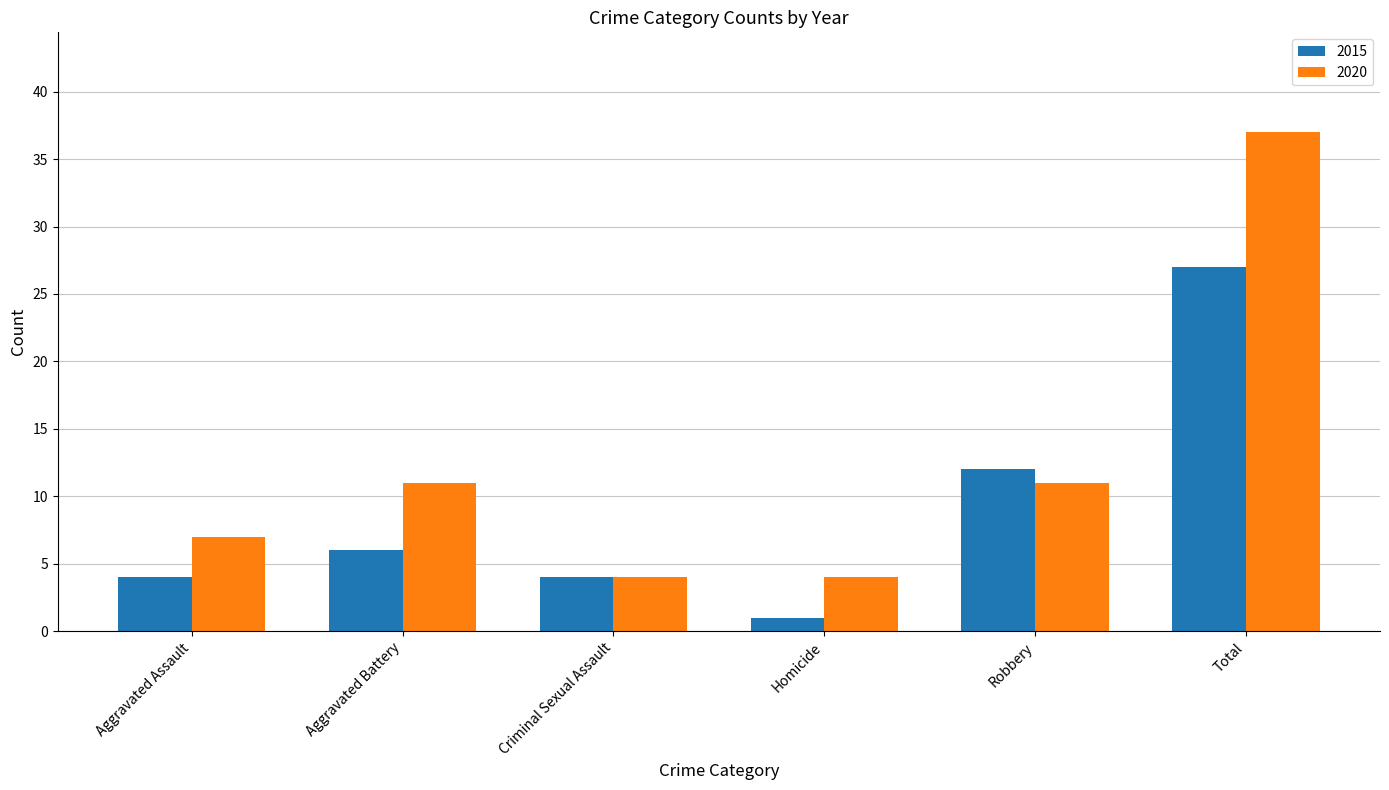

Rank the series by their maximum value, from lowest to highest.

2015, 2020